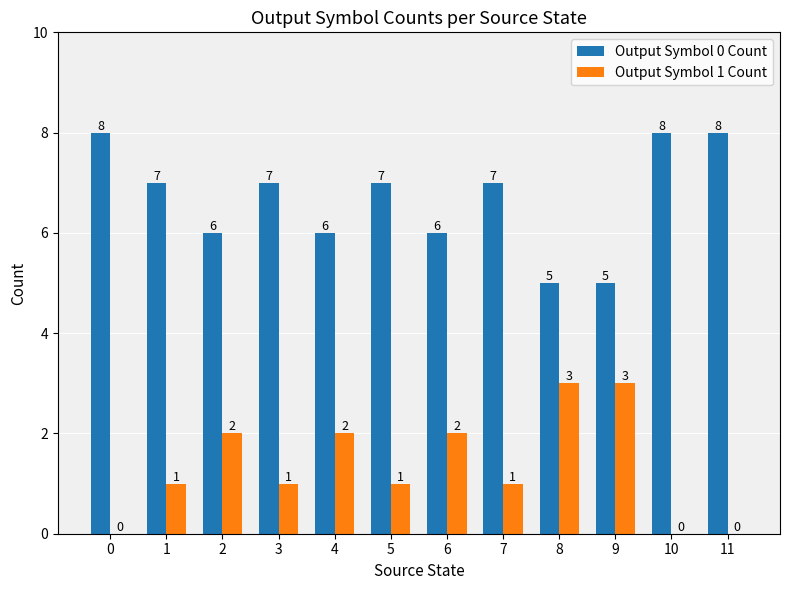

What is the sum of the Output Symbol 1 Count values at 11 and 2?

2